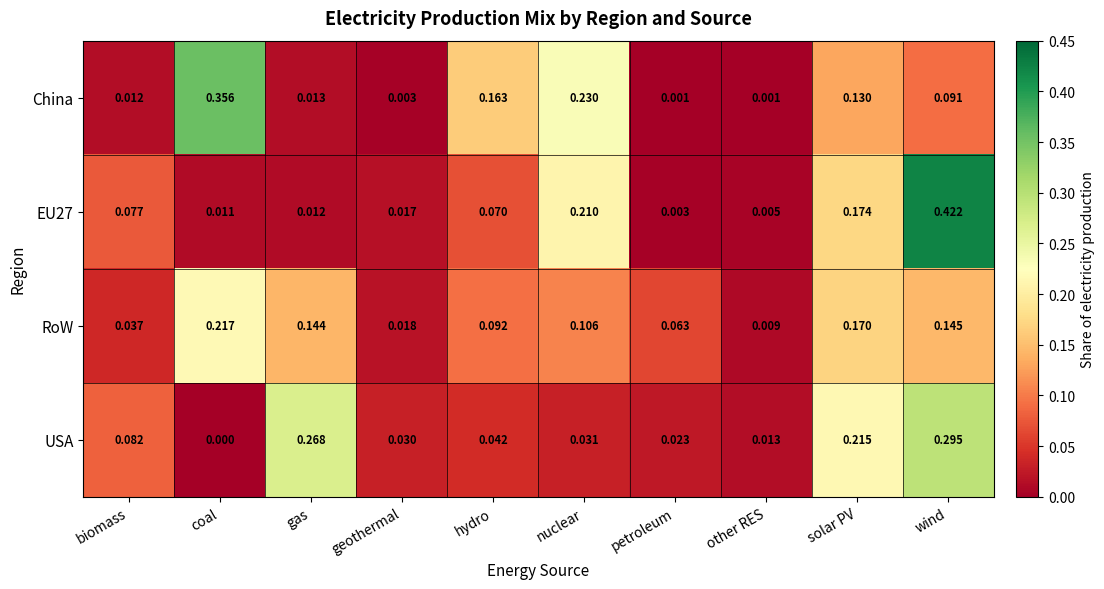

Rank the categories by EU27 value from lowest to highest.

petroleum, other RES, coal, gas, geothermal, hydro, biomass, solar PV, nuclear, wind